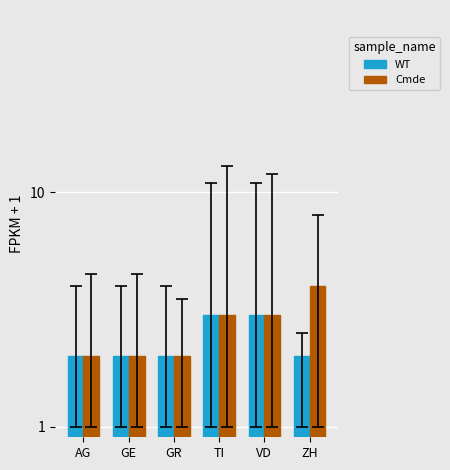

What is the sum of the WT values at GR and TI?

5